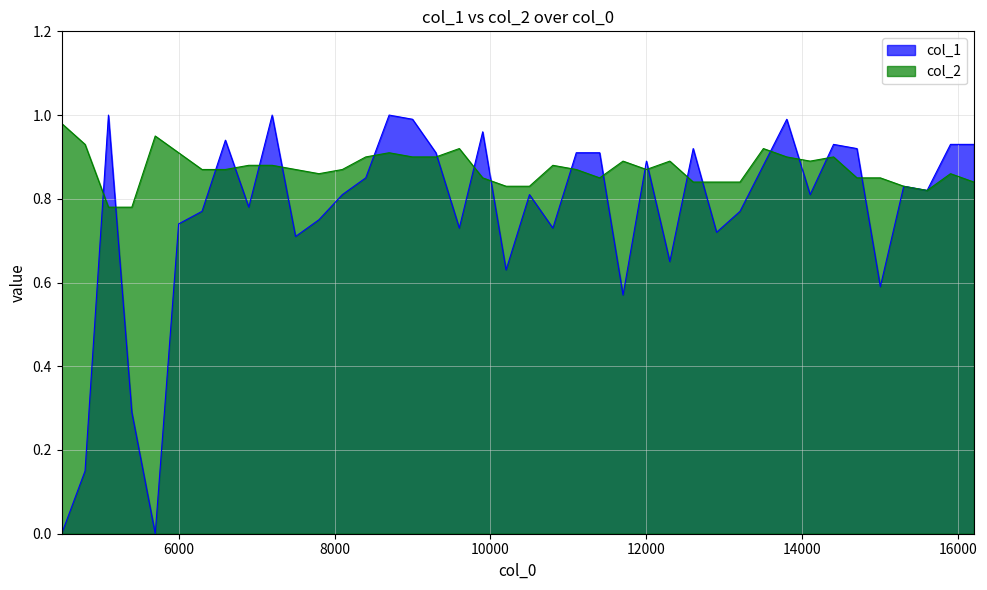

What is the label of the 3rd point from the left?

5100.1